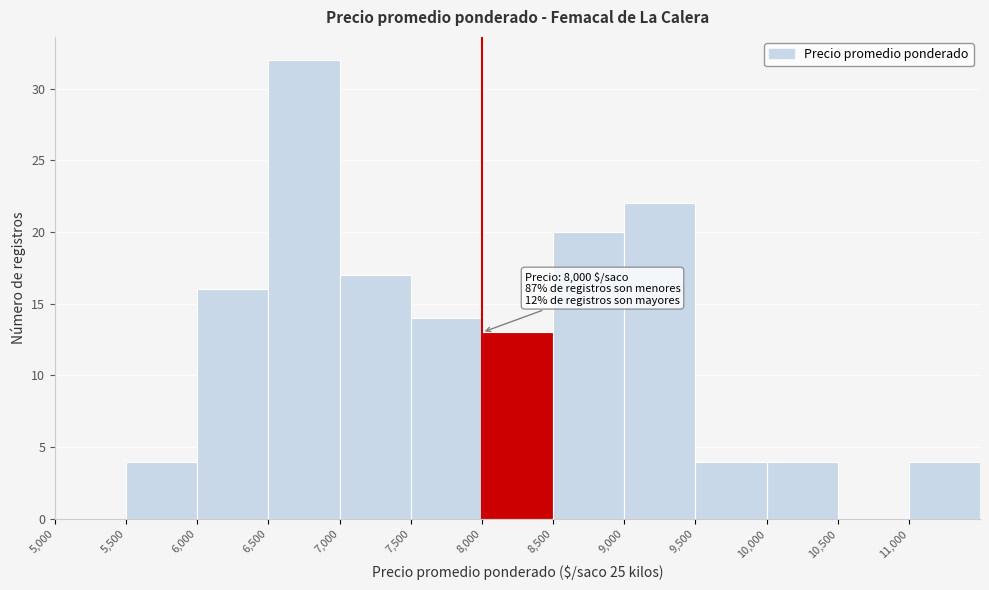

Which range on the x-axis has the tallest bar?

6500 to 7000